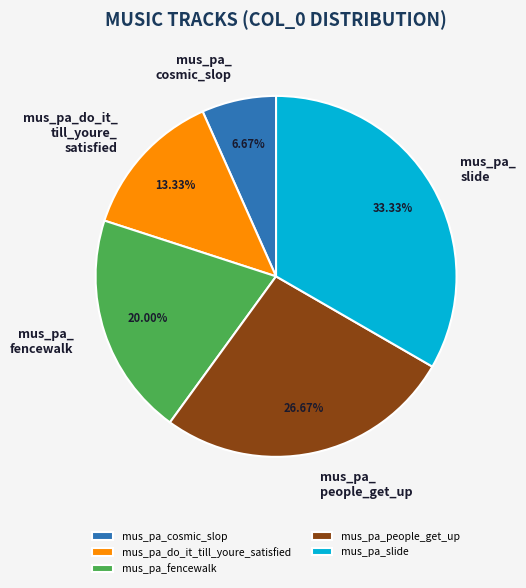

Is mus_pa_do_it_till_youre_satisfied the majority of the pie?

No